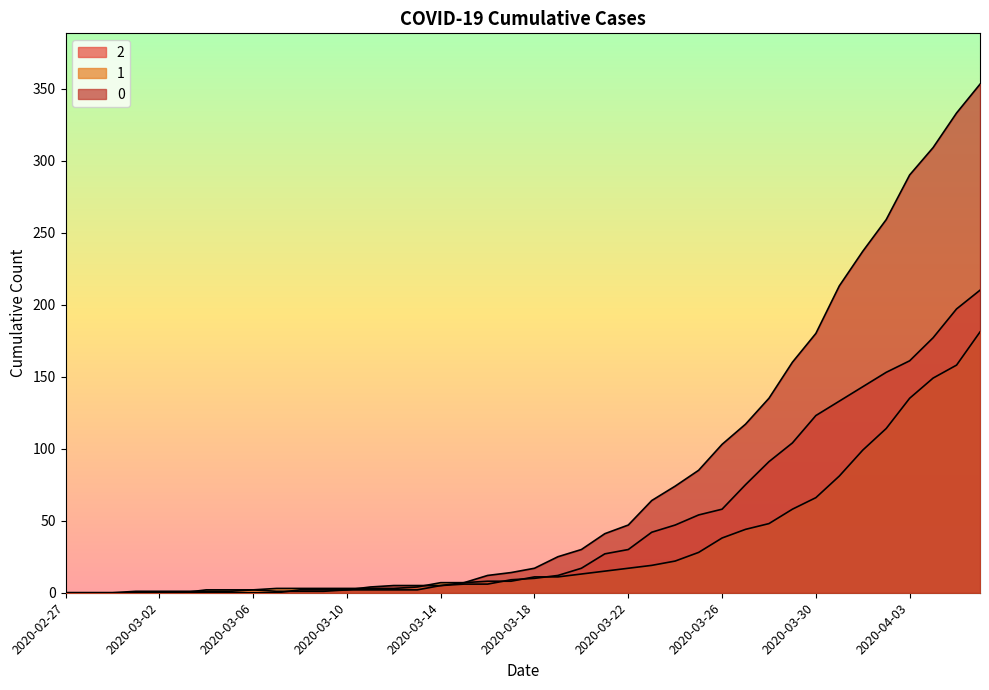

Rank the series by their average value, from highest to lowest.

0, 2, 1